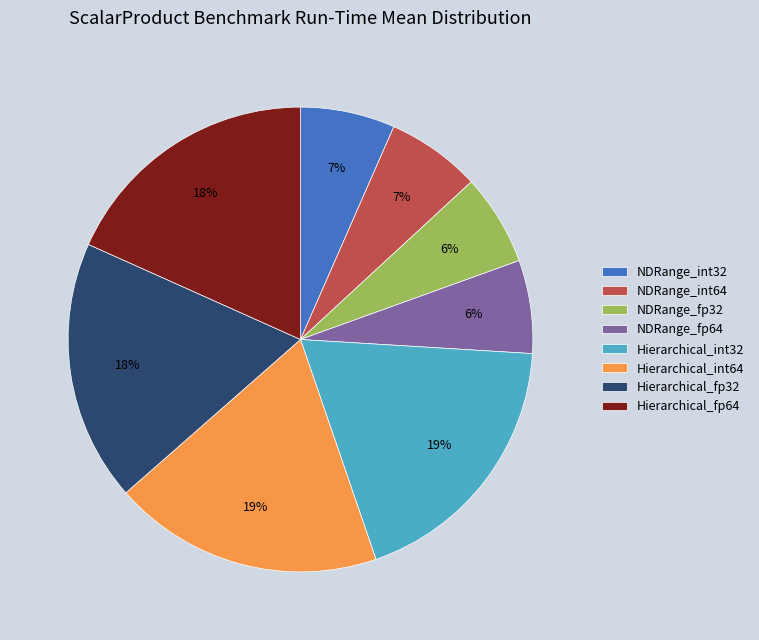

To the nearest percent, what percentage of the pie is Hierarchical_fp64?

18%